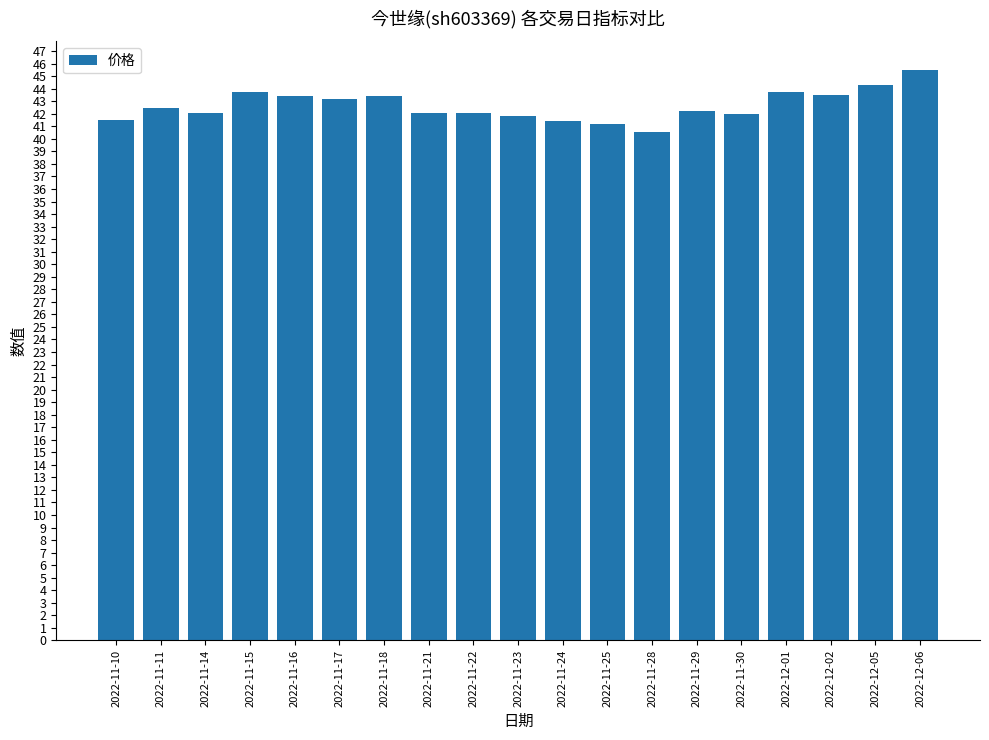

What is the label of the 9th bar from the left?

2022-11-22